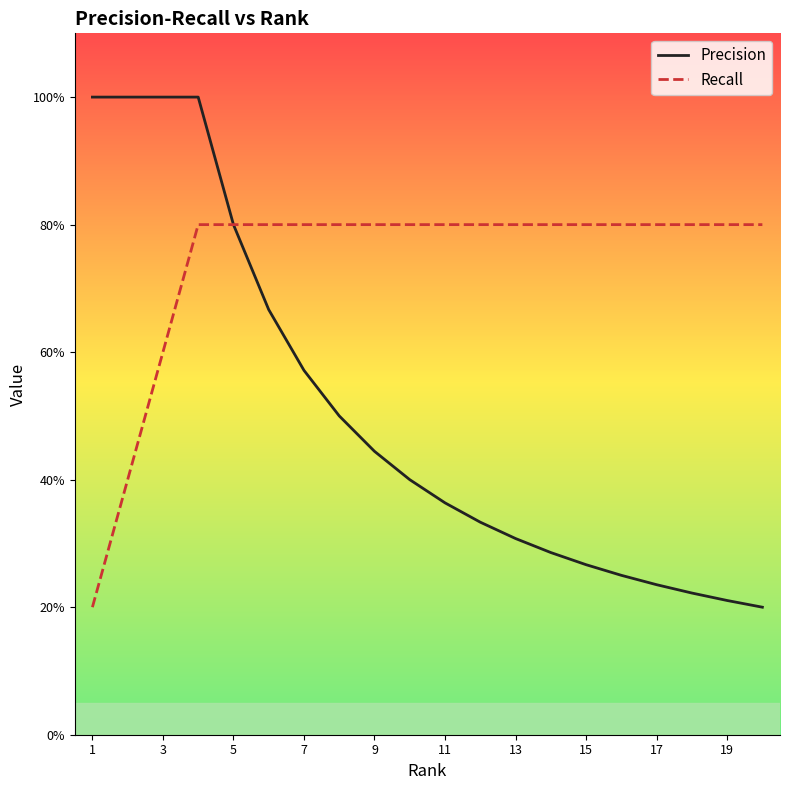

What are all the series names shown in the legend?

Precision, Recall